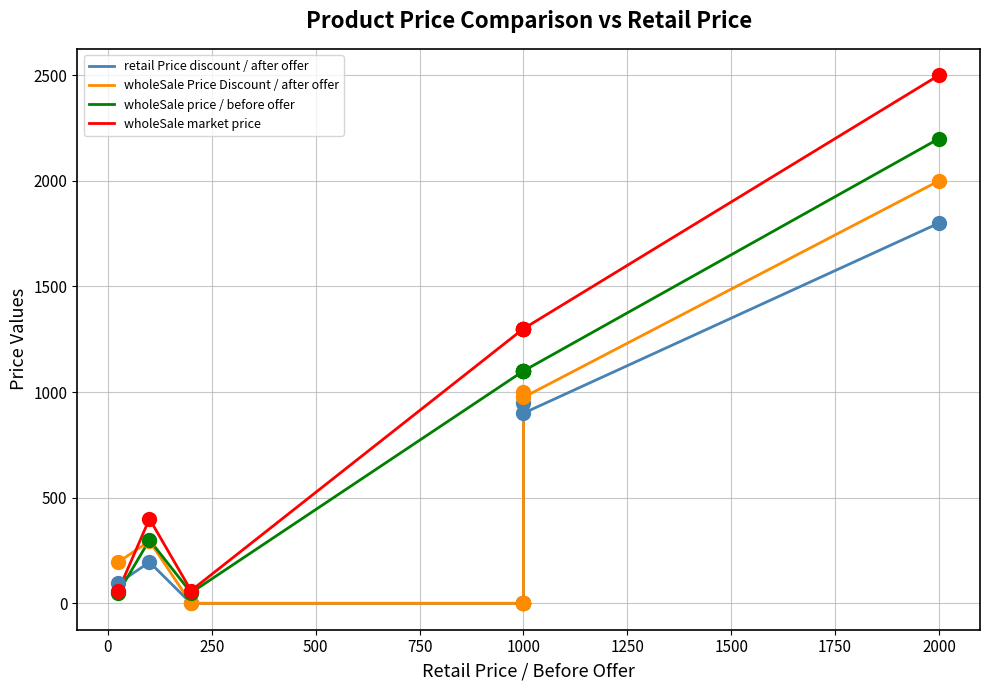

Which series has the largest total across all categories?

wholeSale market price